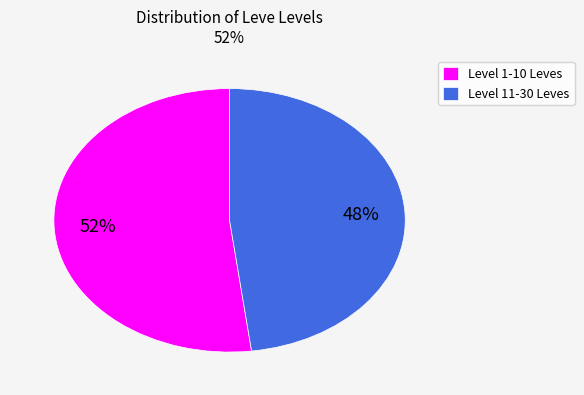

To the nearest percent, what is the average slice percentage?

50%